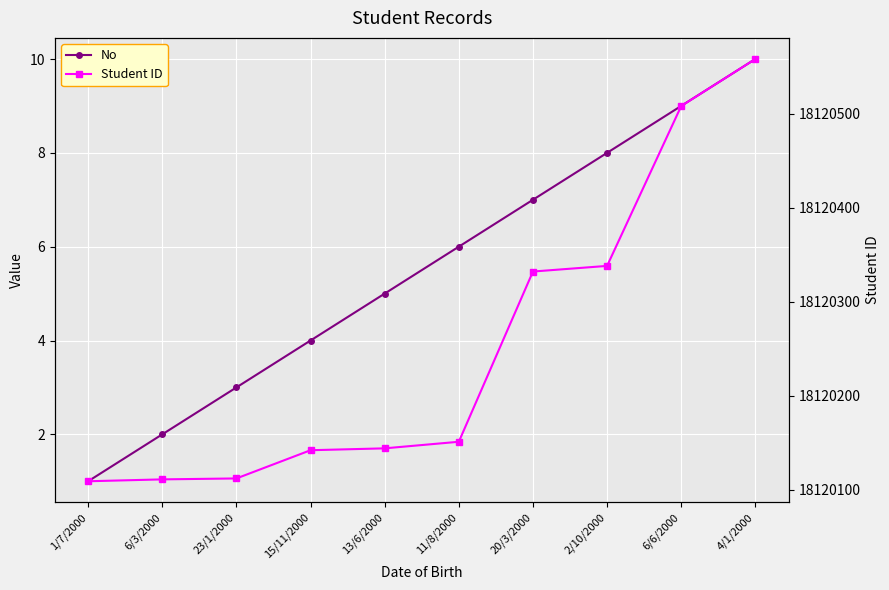

At which label does Student ID reach its peak?

4/1/2000